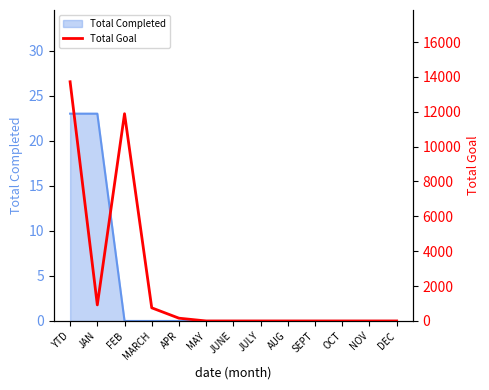

What is the label of the 13th point from the right?

YTD